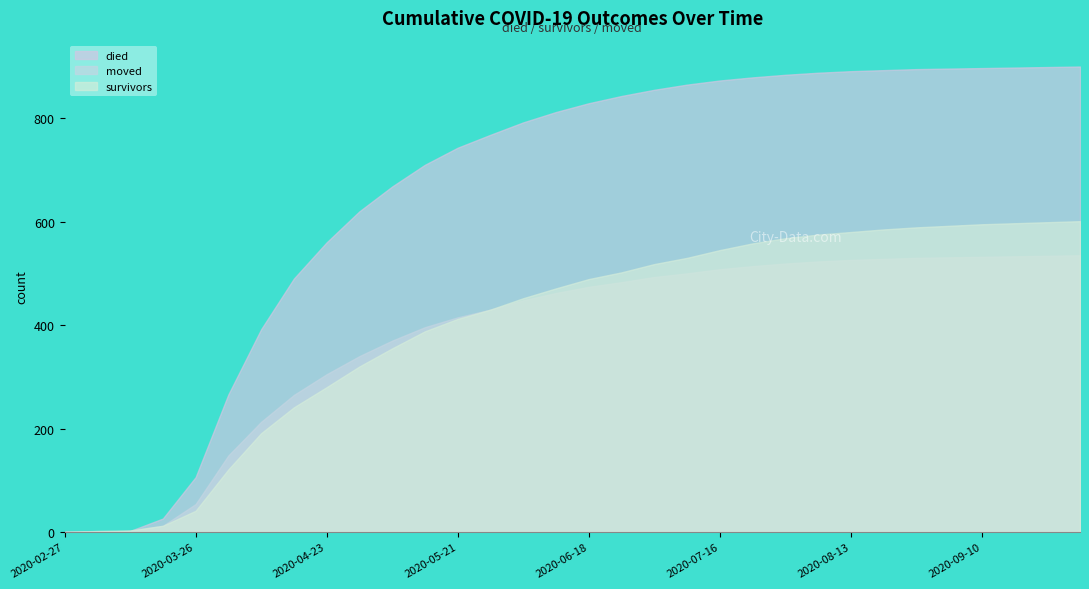

How many positive values does the moved series have?

31